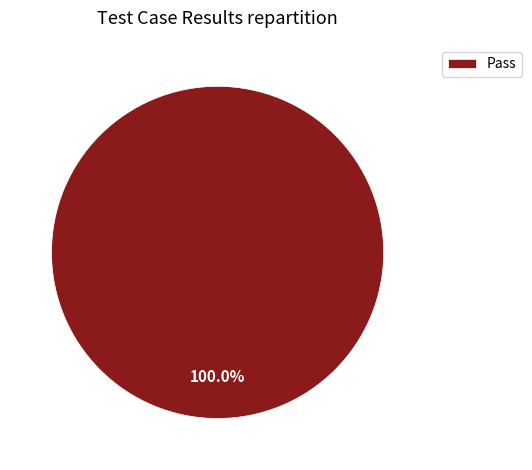

Does any single category account for the majority?

Yes